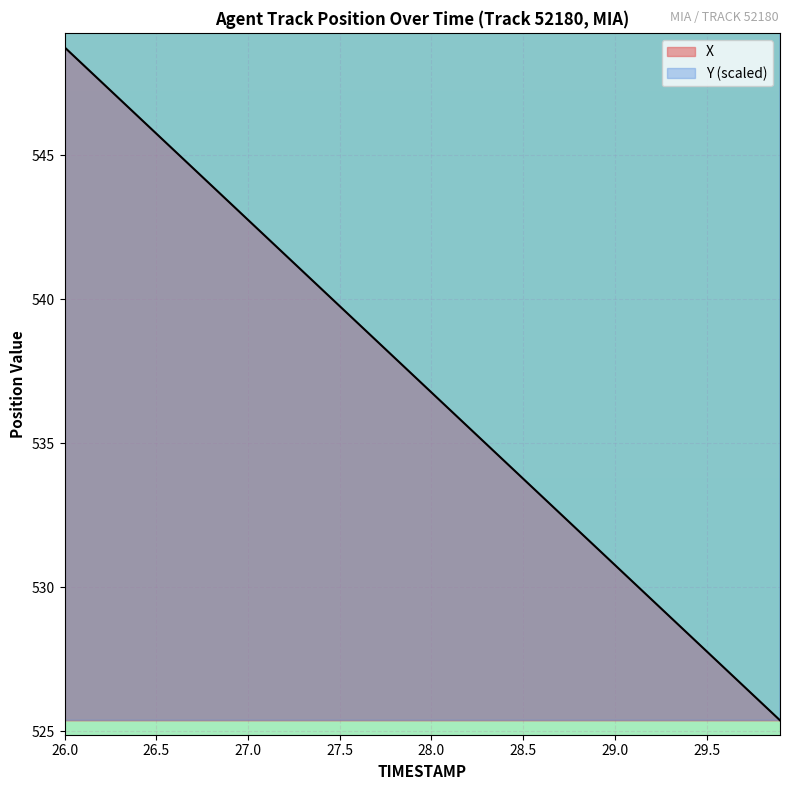

What is the sum of all X values?

21482.5